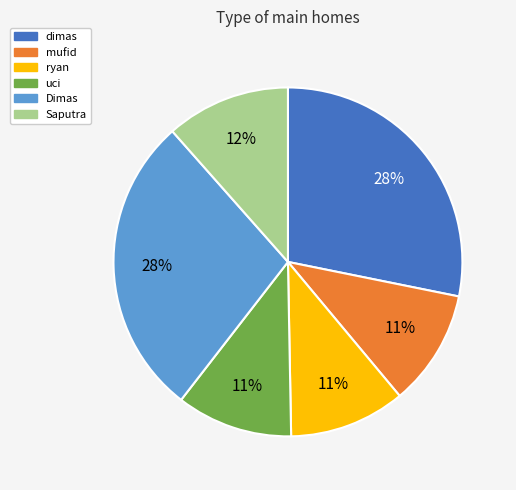

Does dimas account for over 50% of the chart?

No